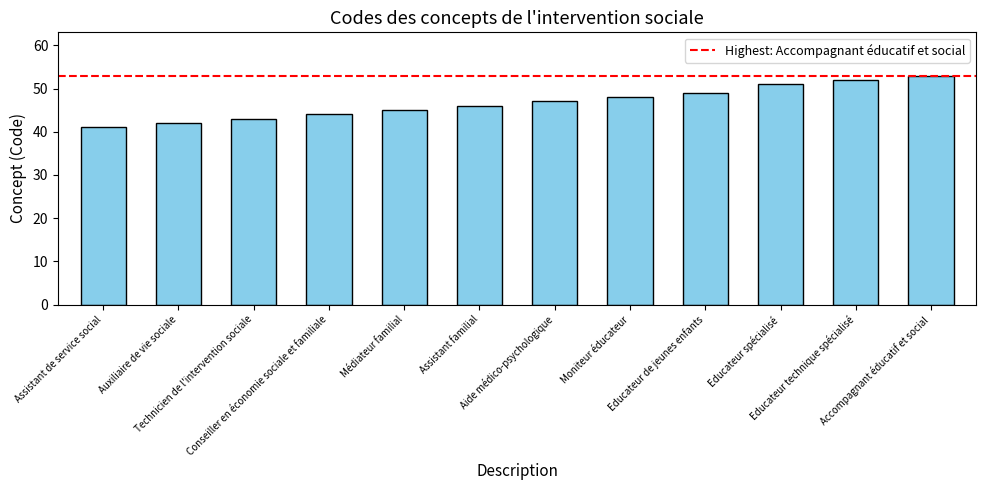

What is the value of the 7th bar from the left?

47